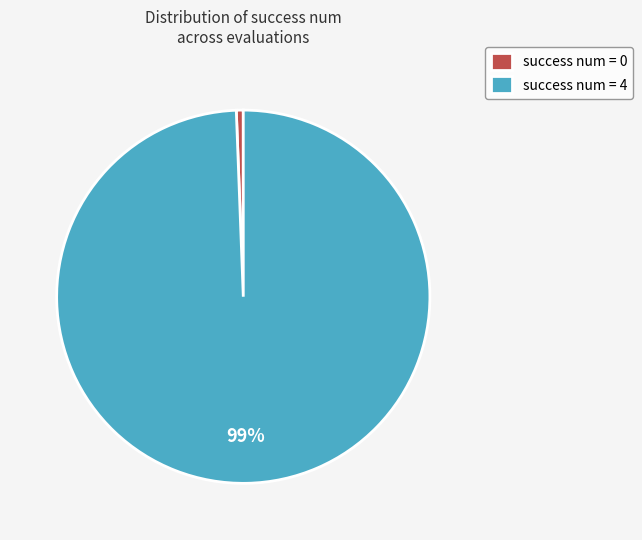

To the nearest percent, what is the combined percentage of success num = 0 and success num = 4?

100%